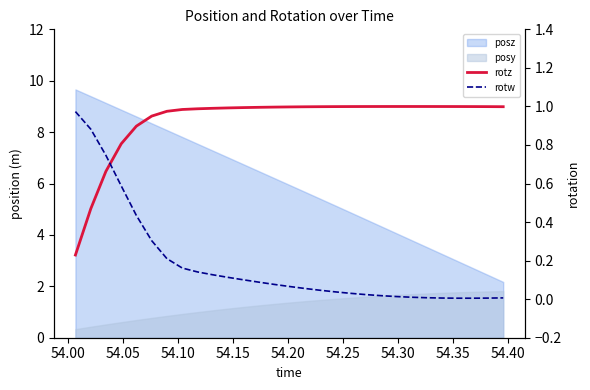

How many lines are shown in the chart?

2